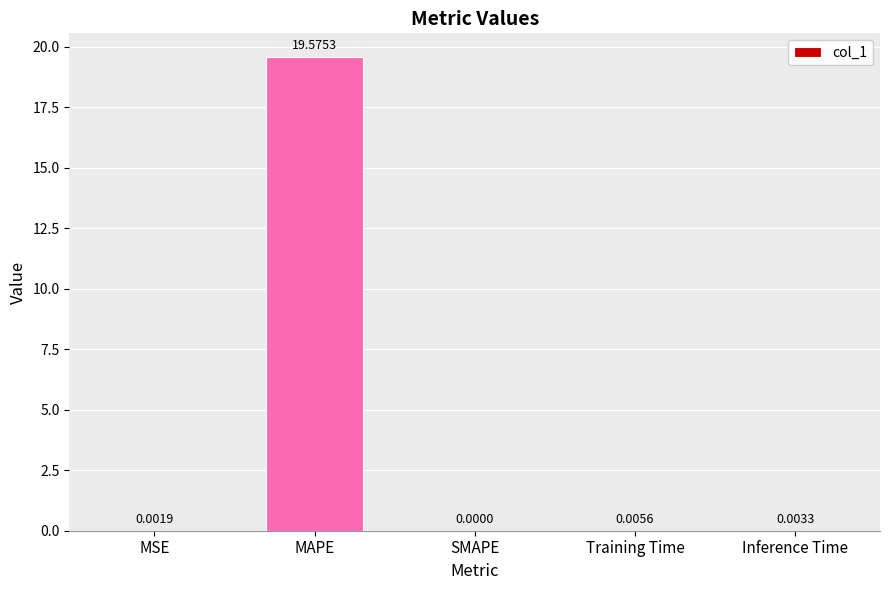

Which category has the highest value across all series?

MAPE